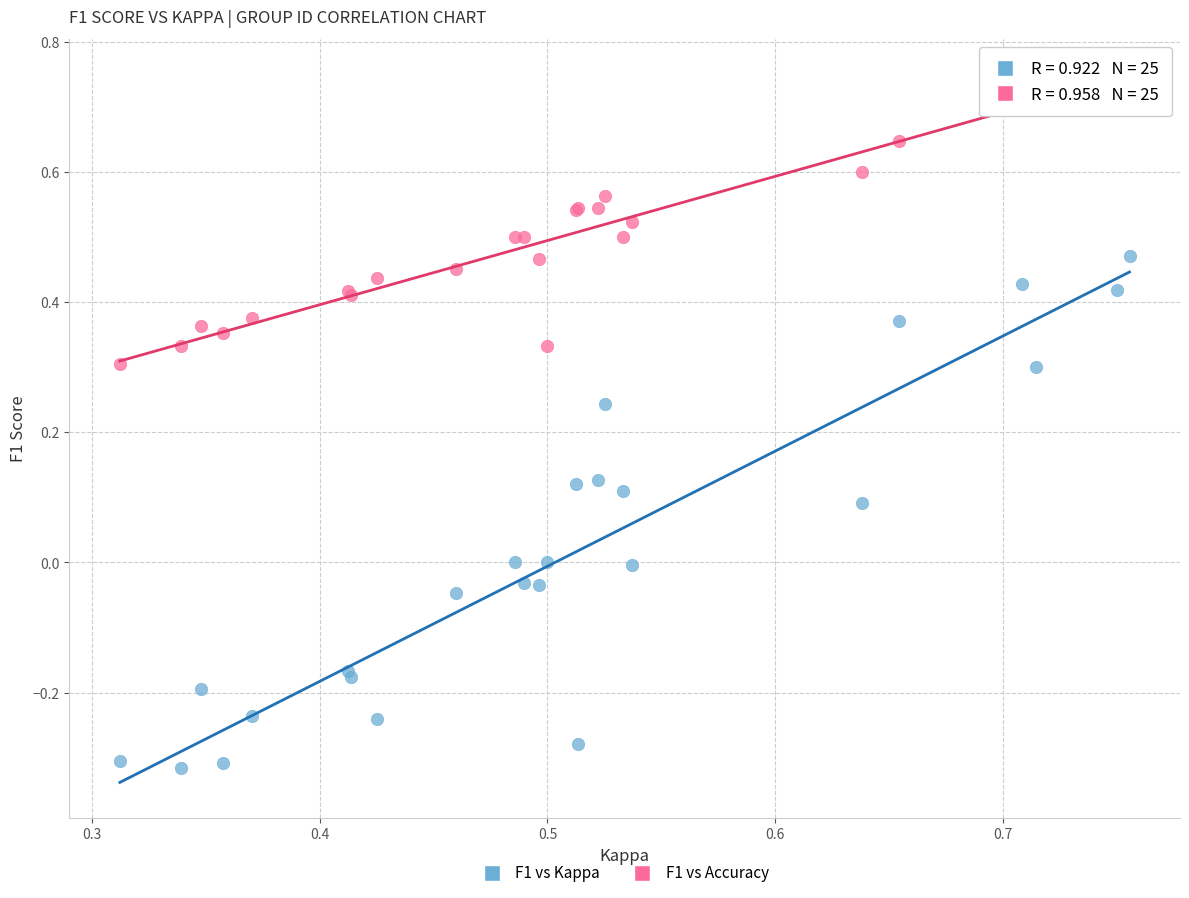

Which series reaches the maximum Y coordinate?

F1 vs Accuracy